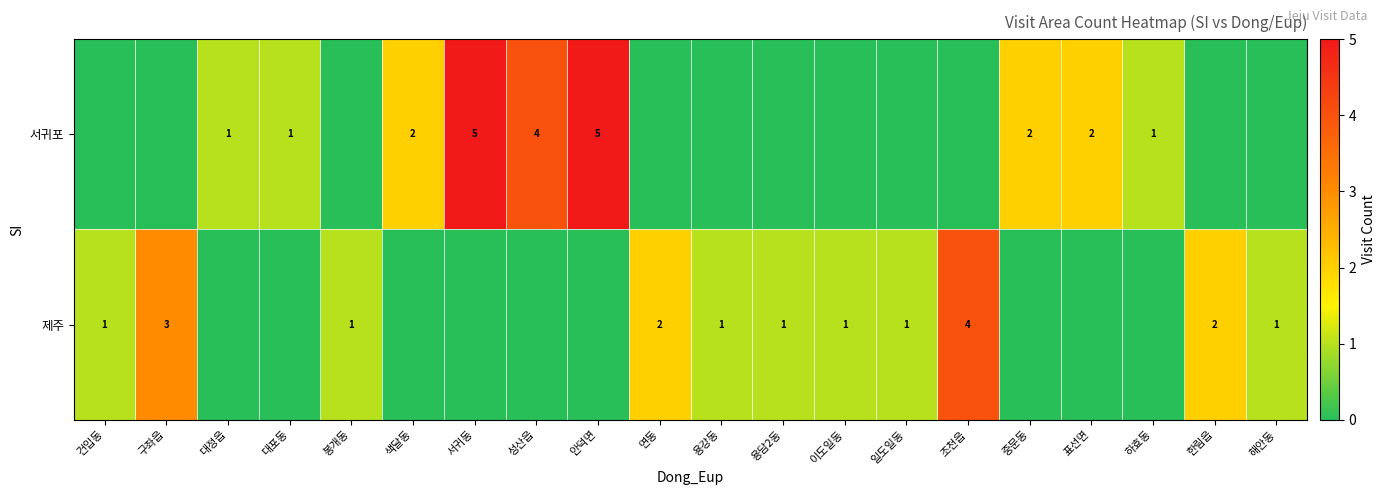

Reading right to left, transcribe all the data shown in this chart.

row_0: 0	0	1	2	2	0	0	0	0	0	0	5	4	5	2	0	1	1	0	0
row_1: 1	2	0	0	0	4	1	1	1	1	2	0	0	0	0	1	0	0	3	1